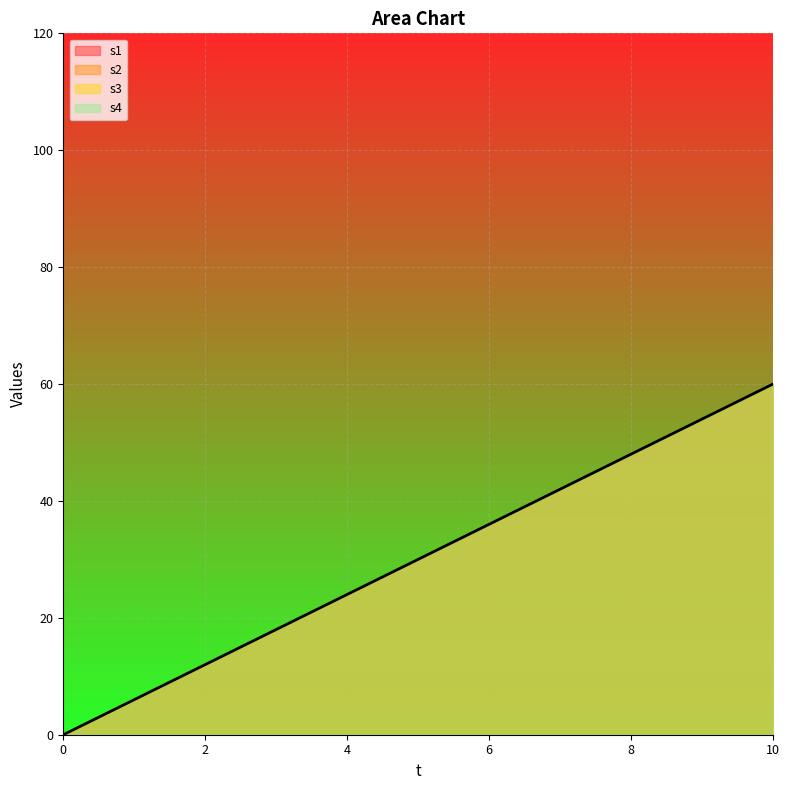

How many data points in s2 are above 30?

10